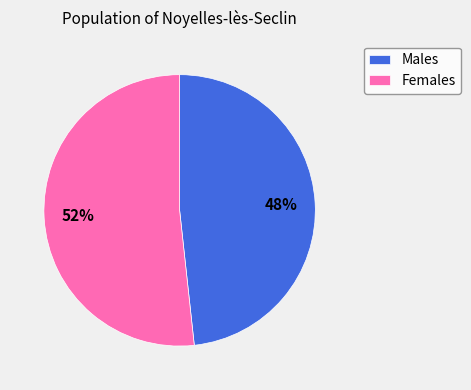

To the nearest percent, what is the combined percentage of Males and Females?

100%